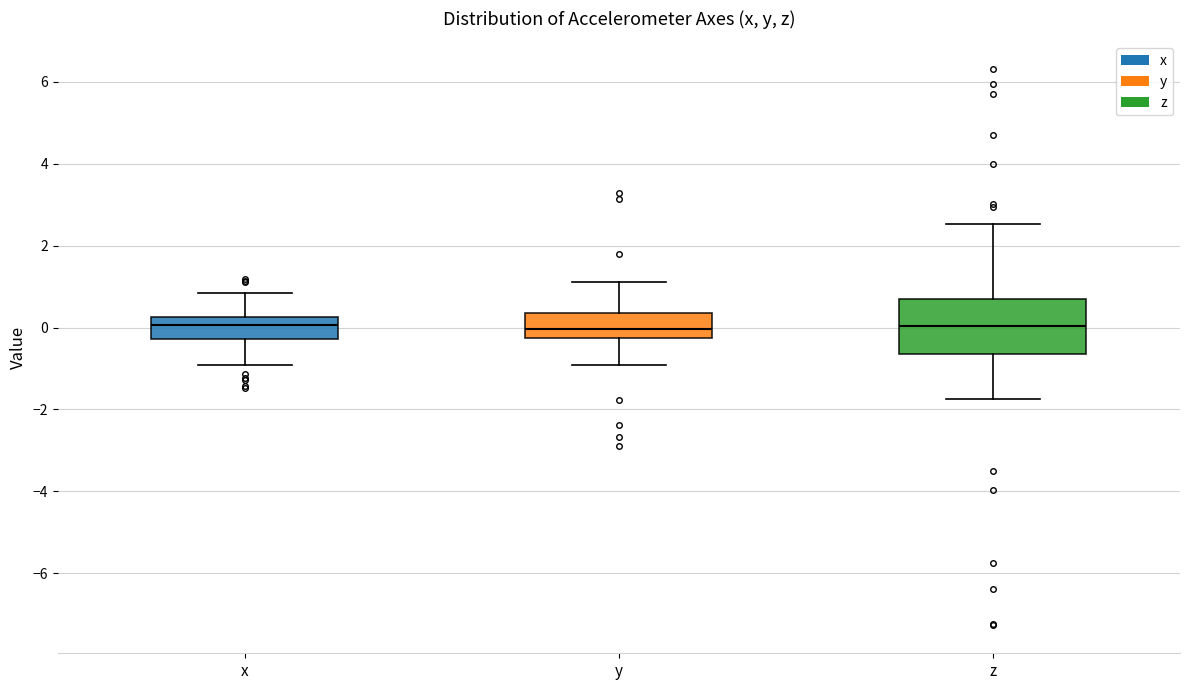

Comparing the boxes themselves (not the whiskers), which one is the tallest?

z